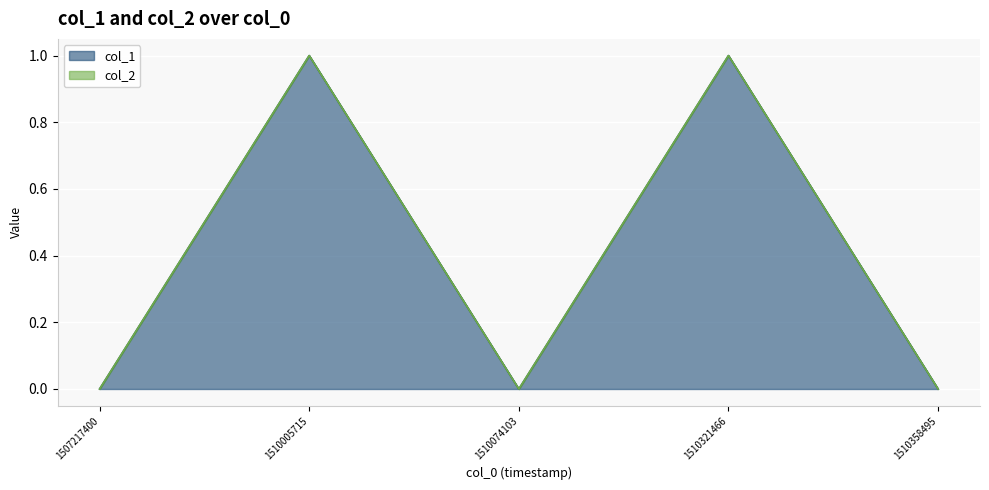

Rank the categories by value from lowest to highest.

1507217400, 1510074103, 1510358495, 1510005715, 1510321466